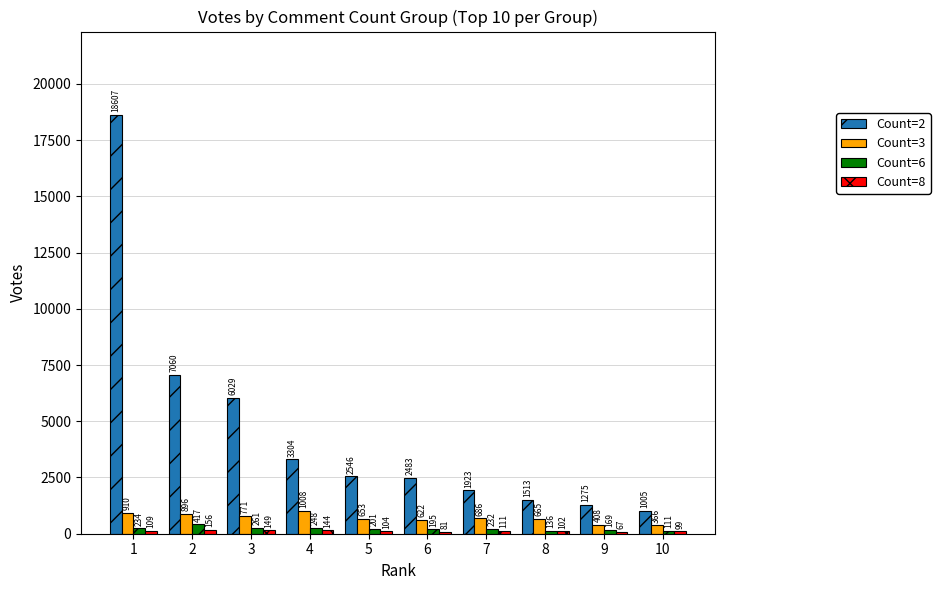

Are the bars horizontal?

No